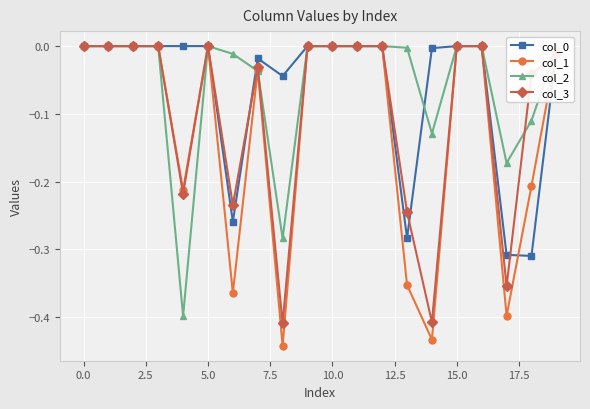

True or false: col_3 has more than 1 interior local peaks.

True